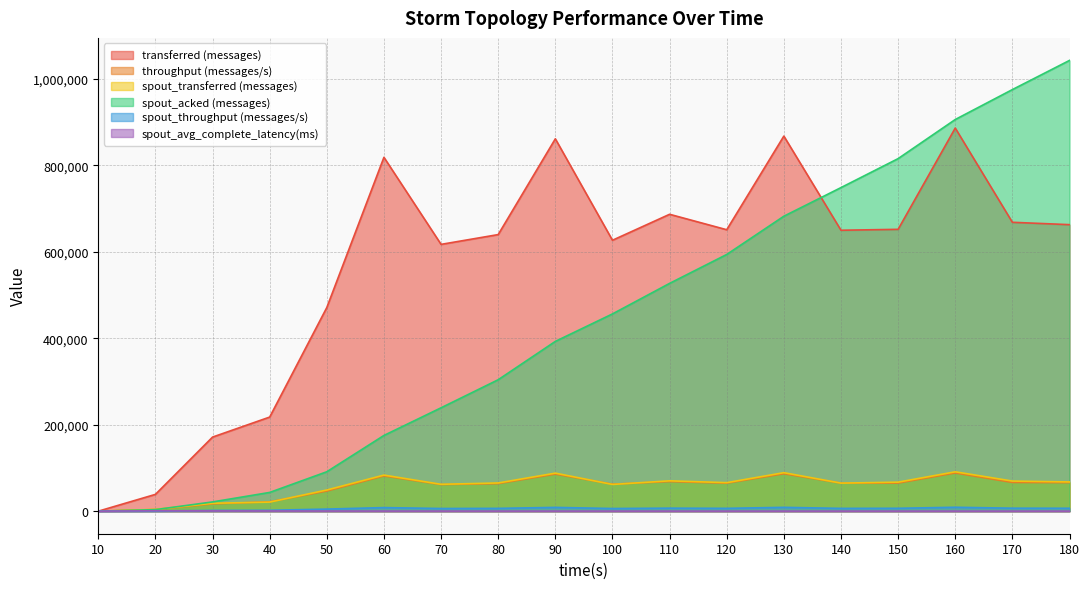

Reading right to left, transcribe all the data shown in this chart.

transferred (messages): 180=662820.0	170=668300.0	160=886280.0	150=652020.0	140=649900.0	130=867700.0	120=651100.0	110=686800.0	100=626740.0	90=861420.0	80=639860.0	70=617220.0	60=818580.0	50=471120.0	40=217700.0	30=171380.0	20=38860.0	10=0.0
throughput (messages/s): 180=66090.0	170=66497.0	160=88354.0	150=65039.0	140=64866.0	130=86553.0	120=64805.0	110=68542.0	100=62486.0	90=85739.0	80=63800.0	70=61580.0	60=81523.0	50=46576.0	40=21672.0	30=16938.0	20=3868.0	10=0.0
spout_transferred (messages): 180=67660.0	170=69680.0	160=91080.0	150=67160.0	140=64920.0	130=89080.0	120=66000.0	110=70240.0	100=61860.0	90=88020.0	80=65300.0	70=62160.0	60=83500.0	50=49000.0	40=21020.0	30=18300.0	20=4240.0	10=0.0
spout_acked (messages): 180=1042740.0	170=975280.0	160=906040.0	150=815580.0	140=748560.0	130=682340.0	120=593840.0	110=526960.0	100=456320.0	90=392740.0	80=304080.0	70=239160.0	60=175200.0	50=91200.0	40=43360.0	30=21420.0	20=3560.0	10=0.0
spout_throughput (messages/s): 180=6746.0	170=6933.0	160=9079.0	150=6699.0	140=6479.0	130=8885.0	120=6569.0	110=7009.0	100=6167.0	90=8760.0	80=6511.0	70=6201.0	60=8315.0	50=4844.0	40=2092.0	30=1808.0	20=422.0	10=0.0
spout_avg_complete_latency(ms): 180=150.9	170=152.6	160=155.2	150=157.9	140=160.2	130=162.7	120=167.3	110=171.5	100=178.4	90=185.3	80=200.9	70=221.3	60=252.2	50=355.6	40=574.5	30=719.7	20=1001.4	10=0.0